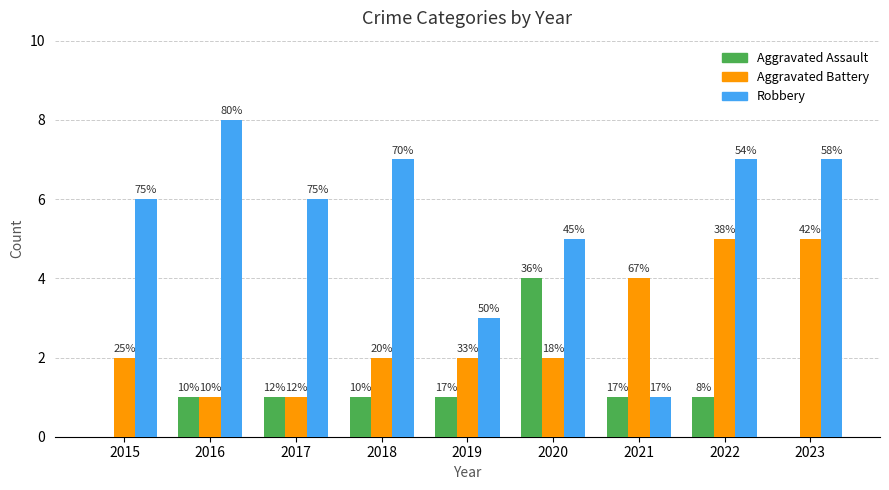

What is the average value of the Robbery series?

6